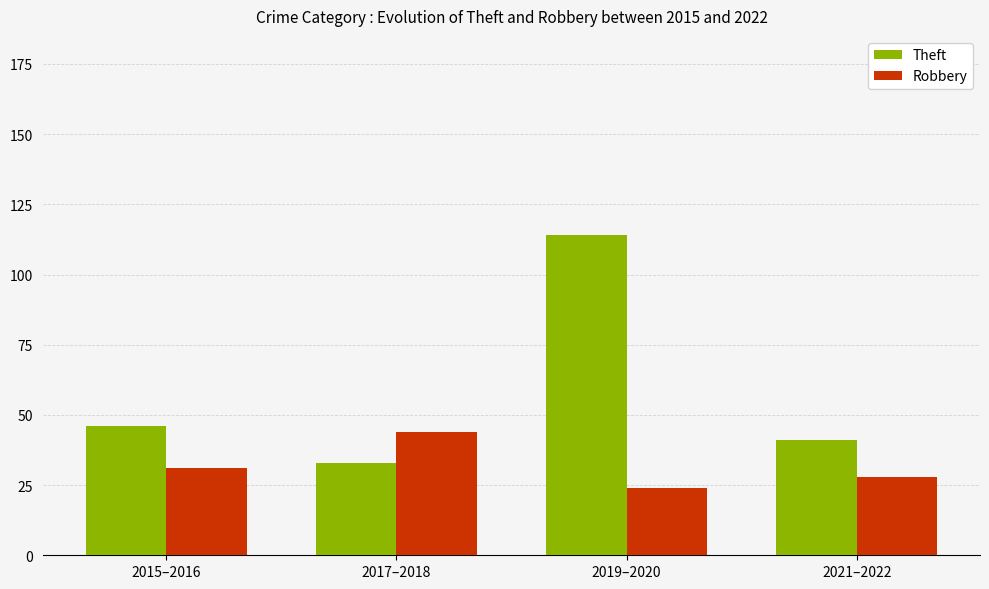

Rank the series by their average value, from lowest to highest.

Robbery, Theft